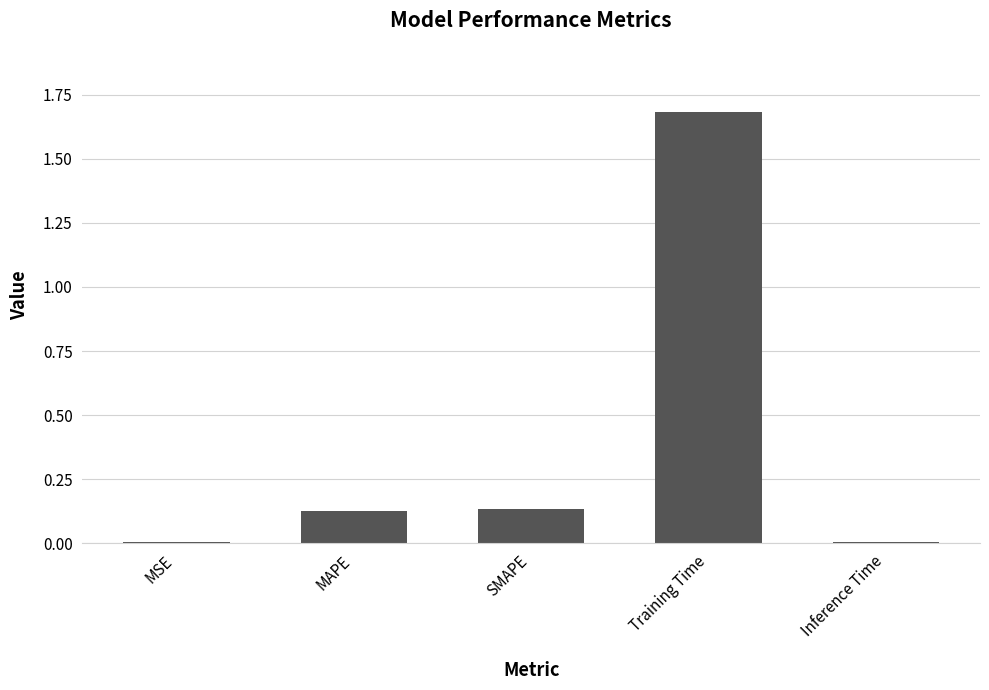

The chart shows a value of 0.2 at MAPE. True or false?

False